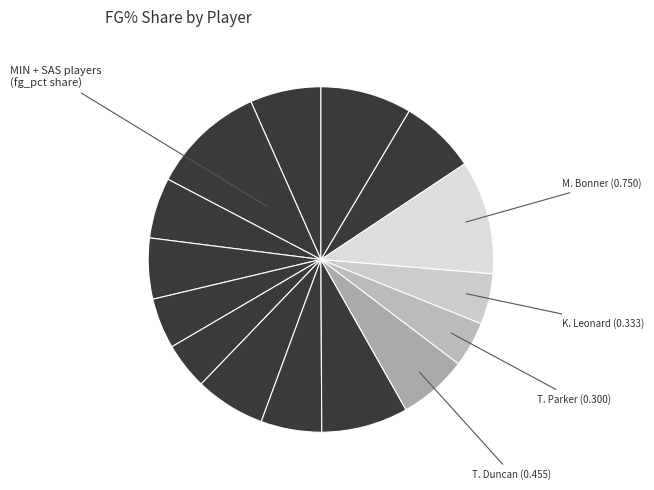

Which slice is the smallest?

Tony Parker